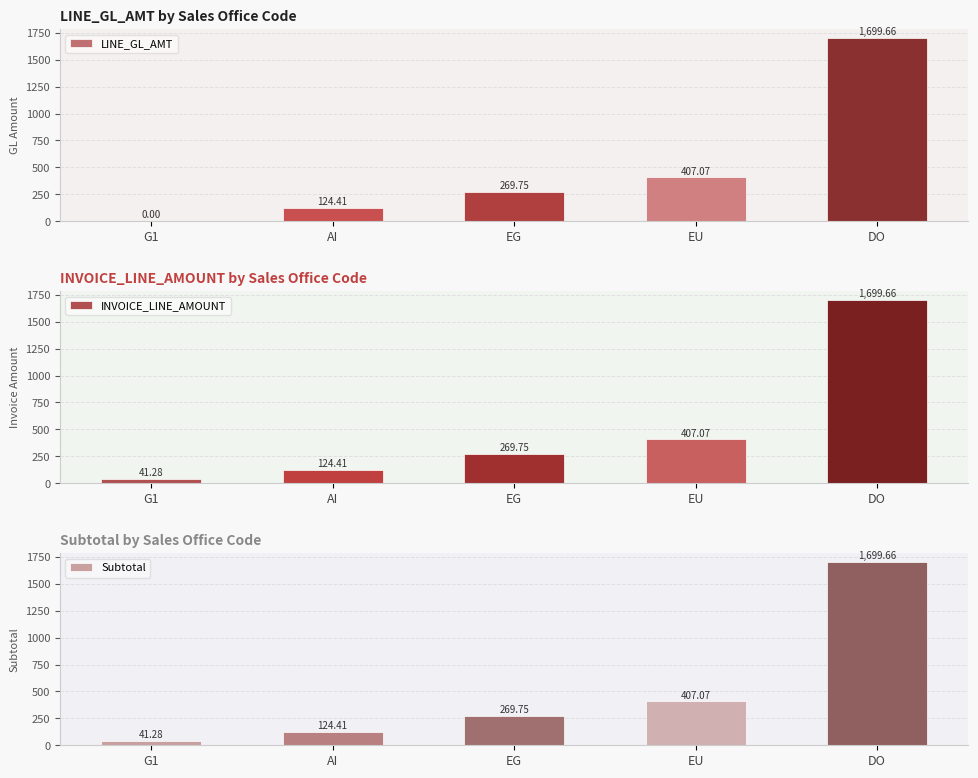

List the series in order of their peak value, lowest first.

LINE_GL_AMT, INVOICE_LINE_AMOUNT, Subtotal